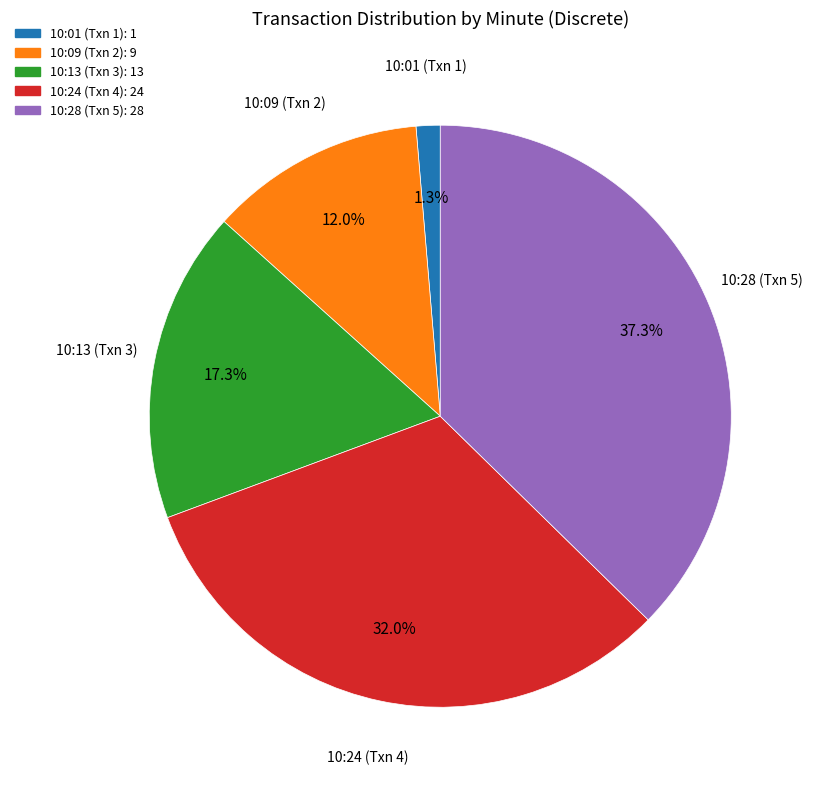

What percentage is the 10:01 (Txn 1) slice, to the nearest percent?

1%